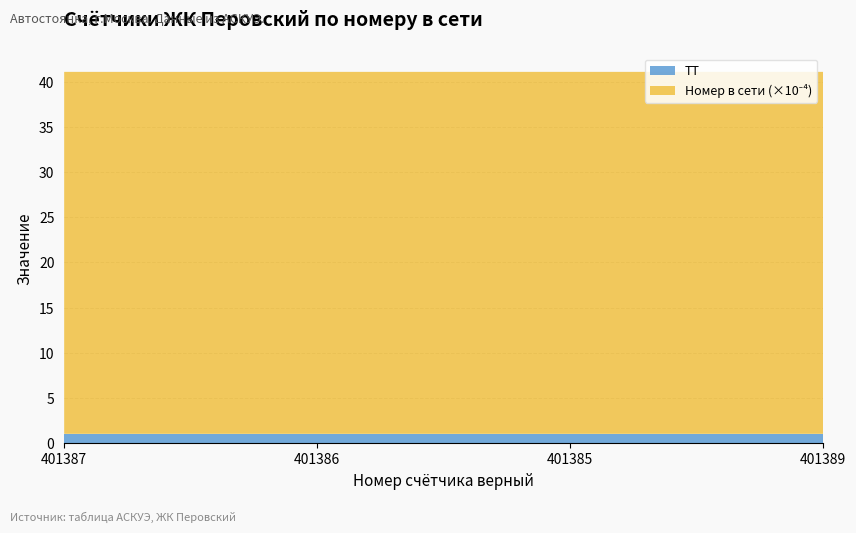

What is the average value of the ТТ series?

1.0